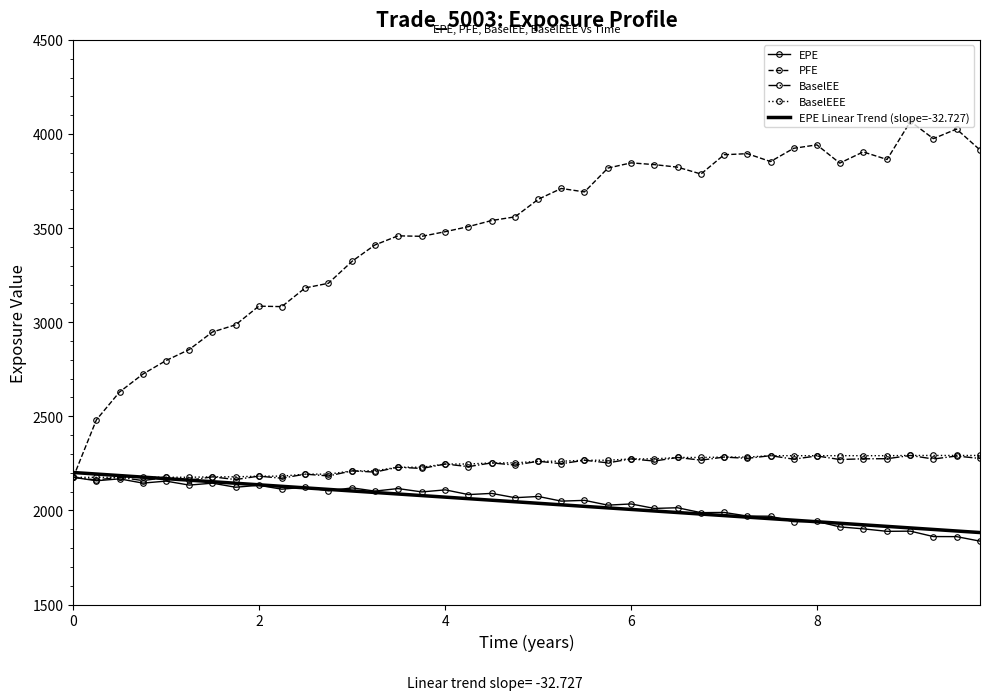

Which series has the widest spread of values?

PFE